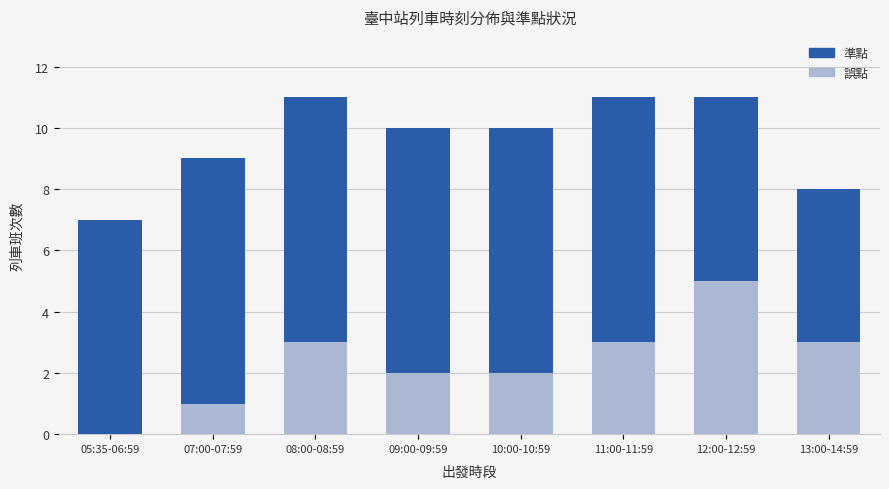

Is the value of 誤點 at 12:00-12:59 greater than the value of 準點 at 05:35-06:59?

No